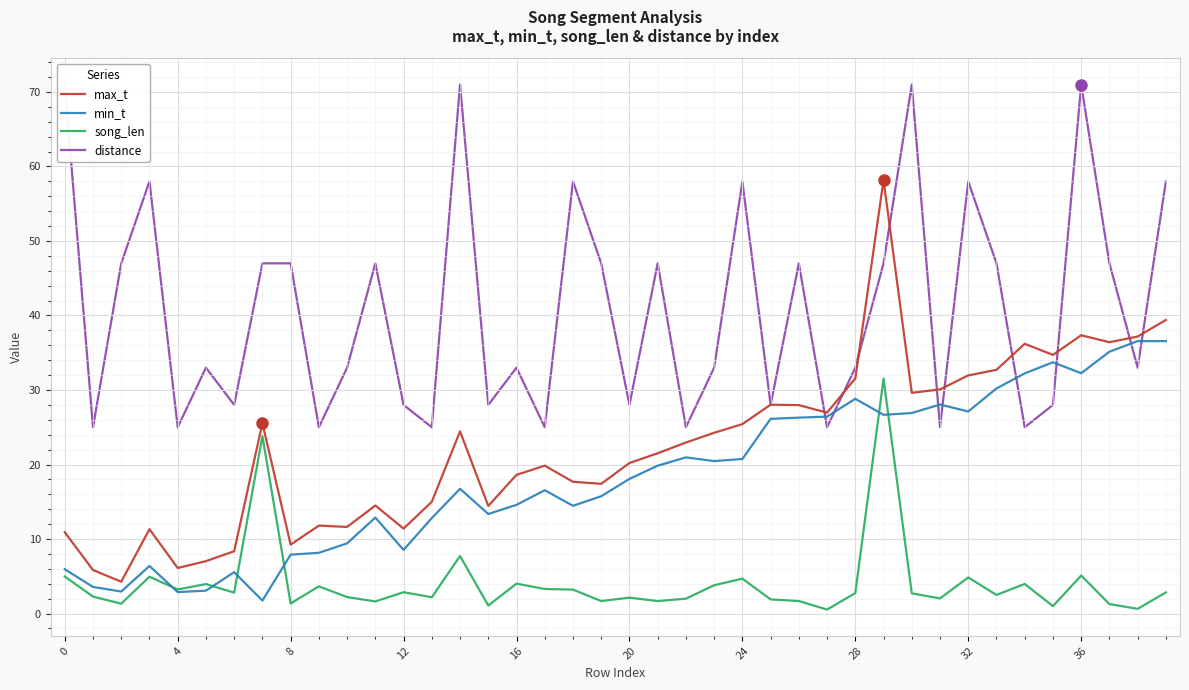

Where does the min_t series first go above 18?

20